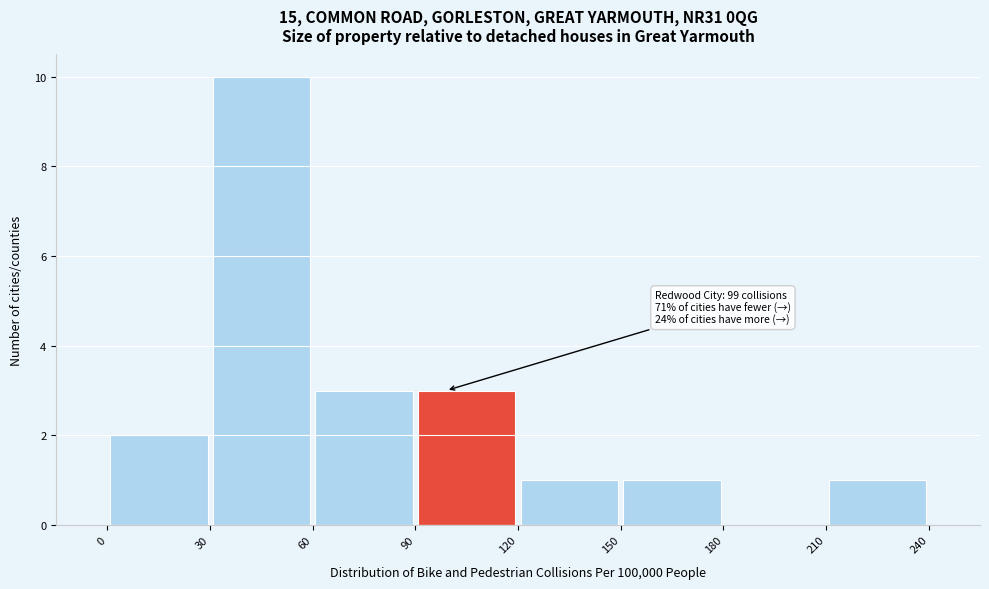

Which range on the x-axis has the tallest bar?

30 to 60